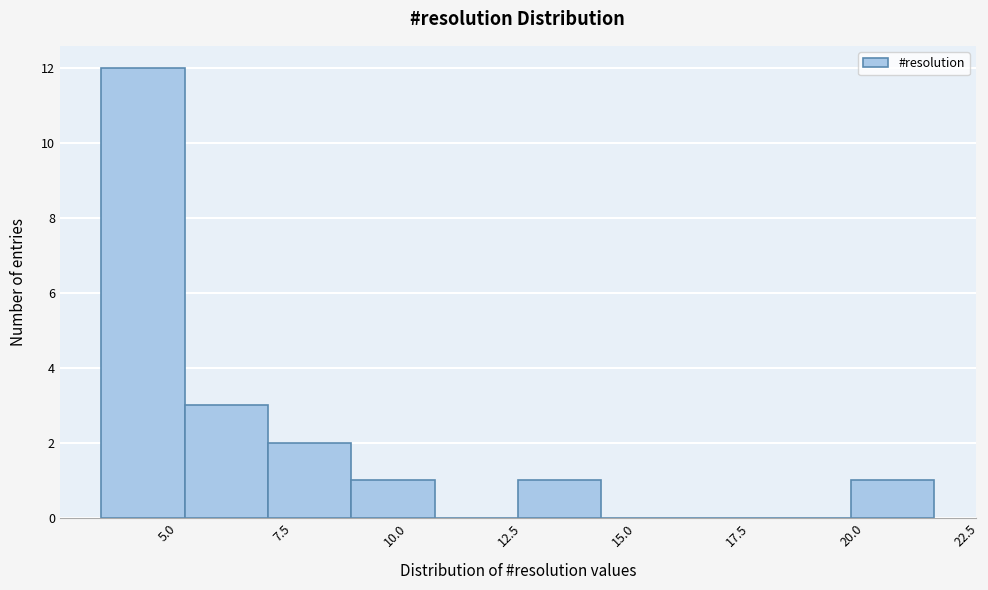

Around what value on the x-axis is the tallest bar? Give the approximate position of its centre, as read against the axis.

4.5